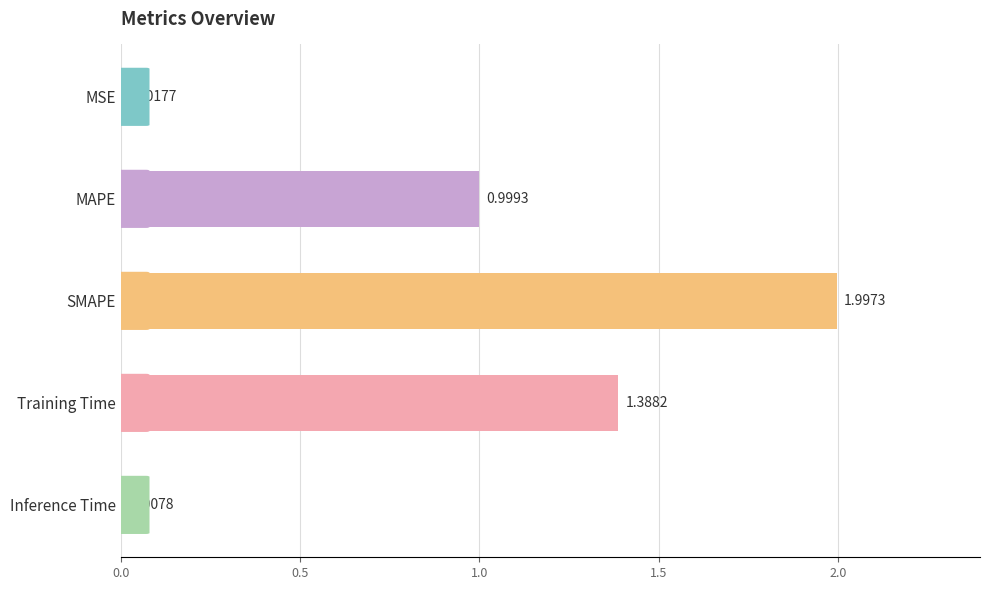

What is the difference between the values at Training Time and SMAPE?

0.6